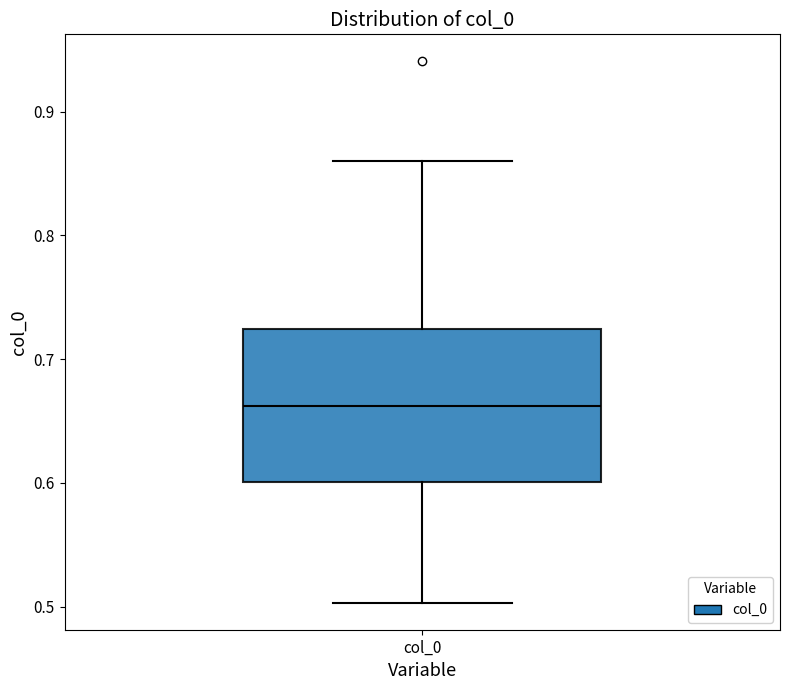

Where does the upper whisker of the box for col_0 end on the y-axis? The values are not printed on the chart, so give them approximately, as read against the axis.

0.86